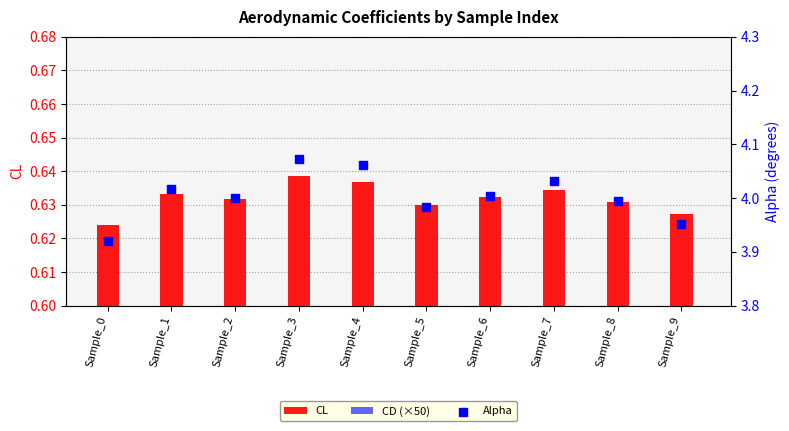

Which series contains the highest Y value?

Alpha